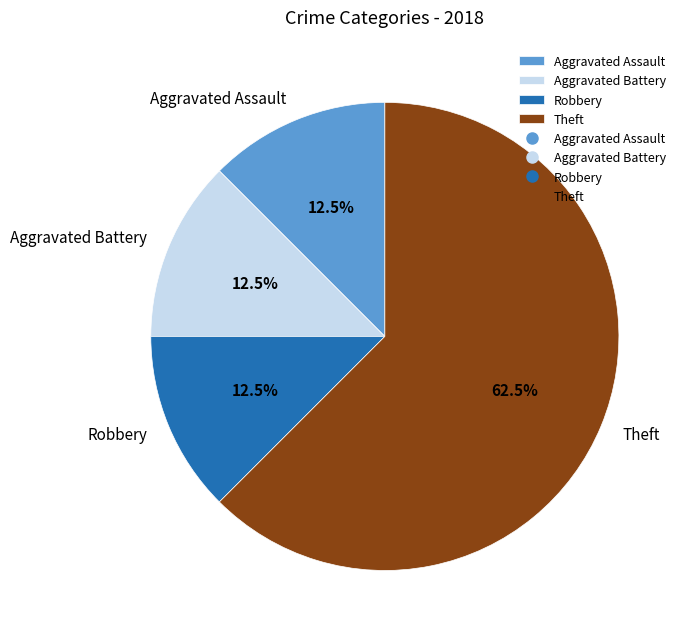

Is it true that Theft is 56% of the pie?

False